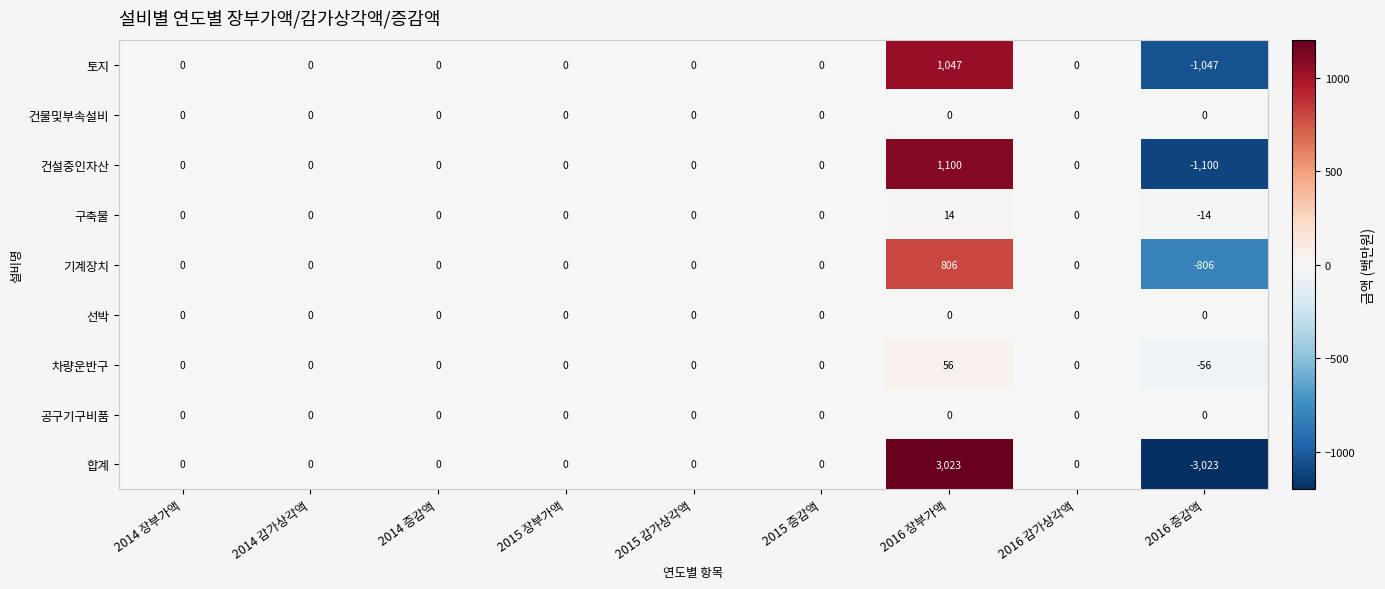

At which category does the chart reach its minimum across all series?

2016 증감액